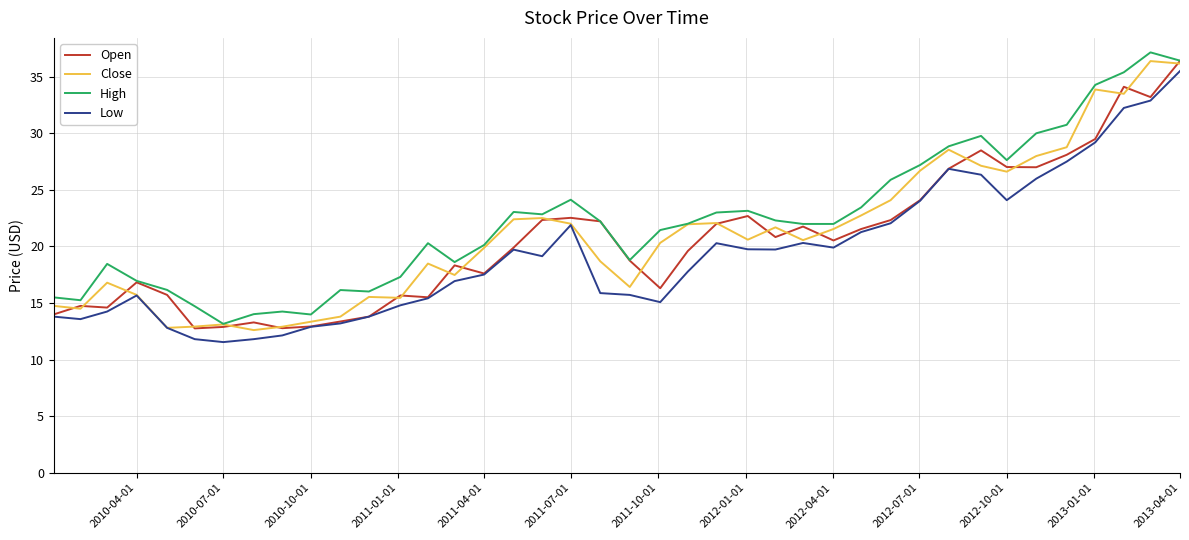

True or false: Low and High intersect in this chart.

False